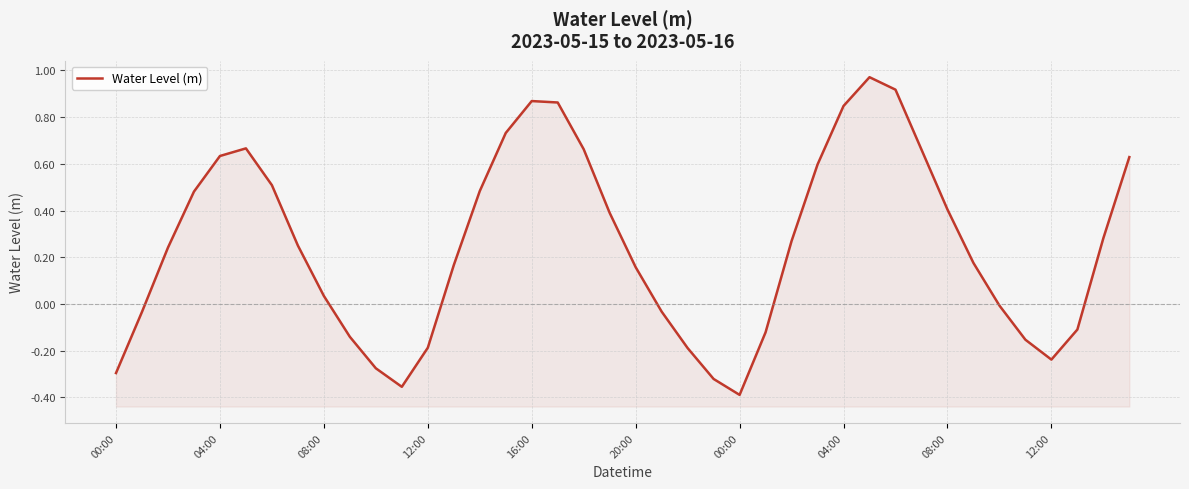

True or false: the data has more than 2 interior local peaks.

True